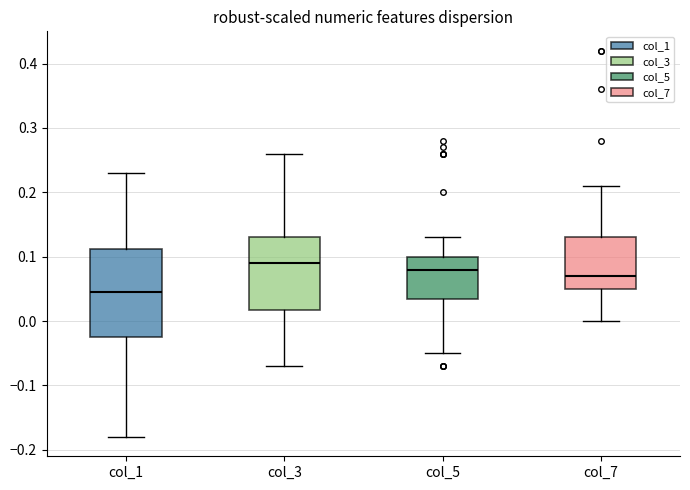

Comparing the boxes themselves (not the whiskers), which one is the tallest?

col_1